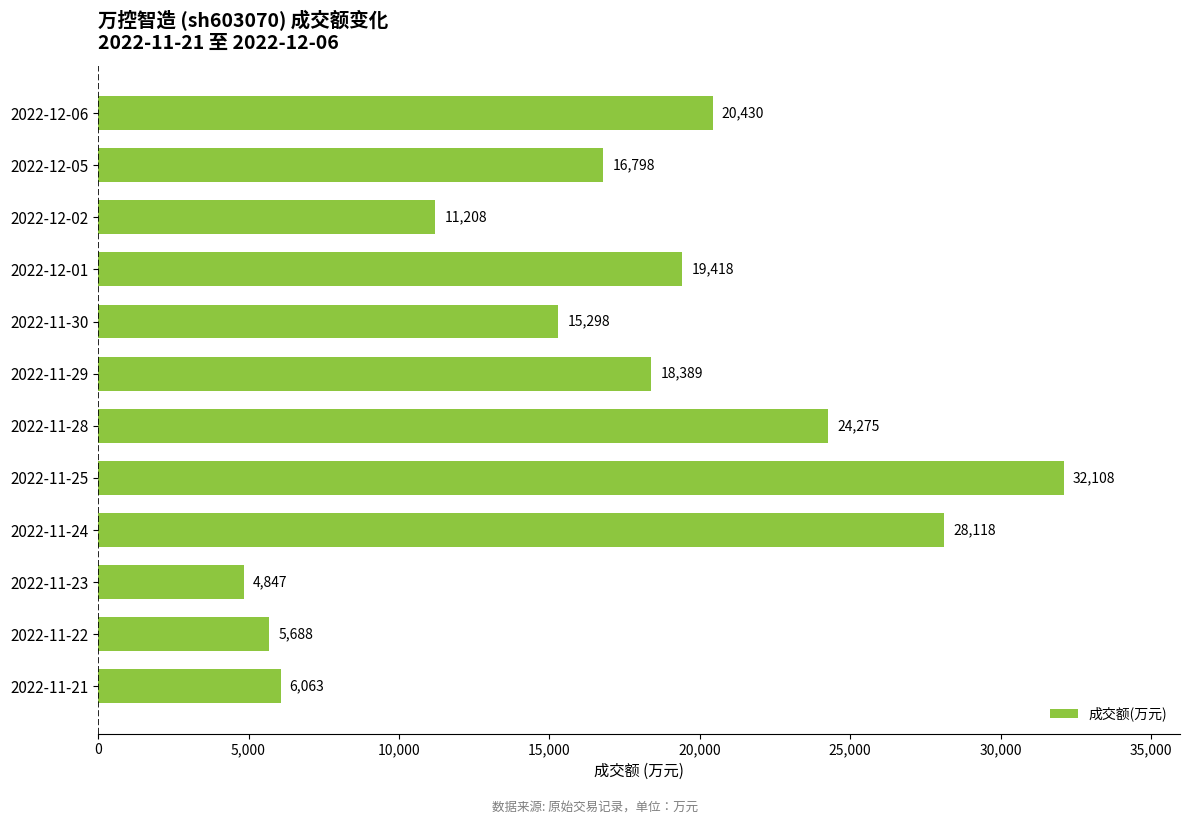

Reading bottom to top, what are all the values shown in this chart?

2022-11-21=6063	2022-11-22=5688	2022-11-23=4847	2022-11-24=28118	2022-11-25=32108	2022-11-28=24275	2022-11-29=18389	2022-11-30=15298	2022-12-01=19418	2022-12-02=11208	2022-12-05=16798	2022-12-06=20430